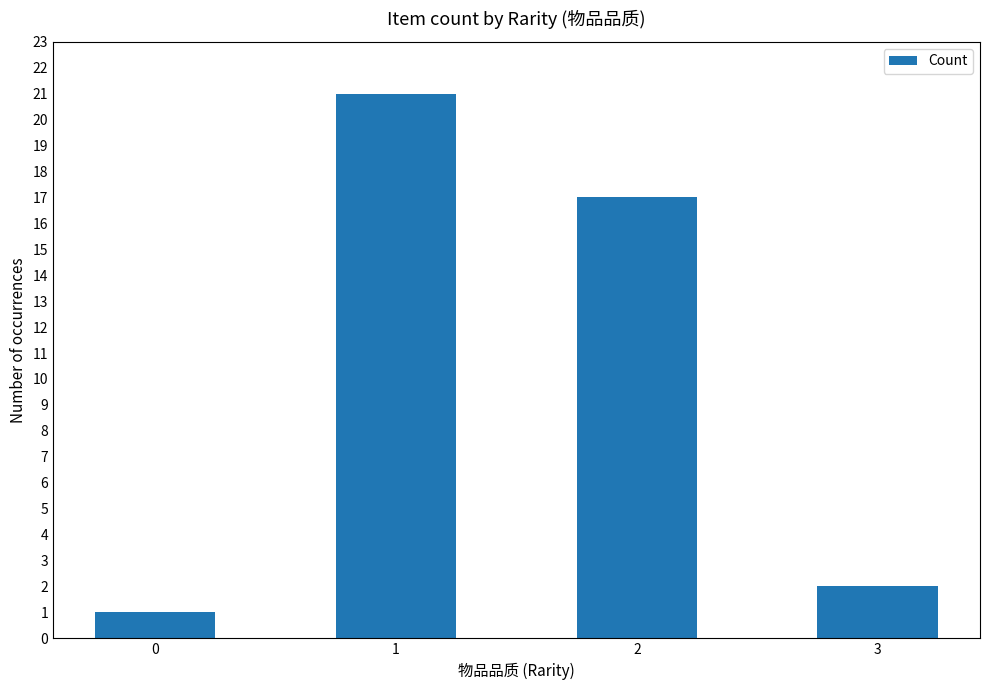

Reading left to right, list all the values displayed in this chart.

0=1	1=21	2=17	3=2